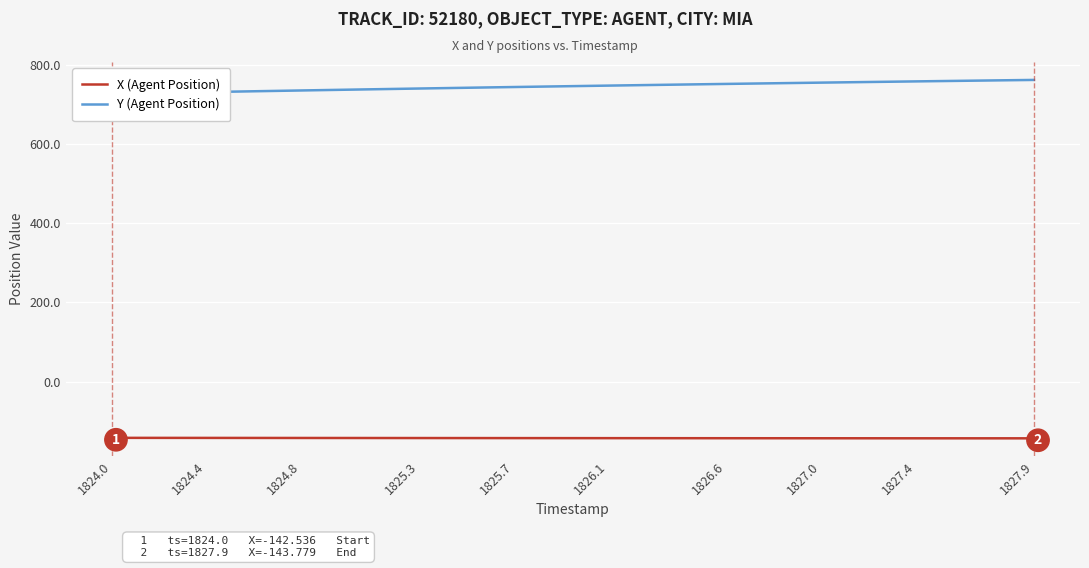

What is the maximum value for X (Agent Position)?

-142.5